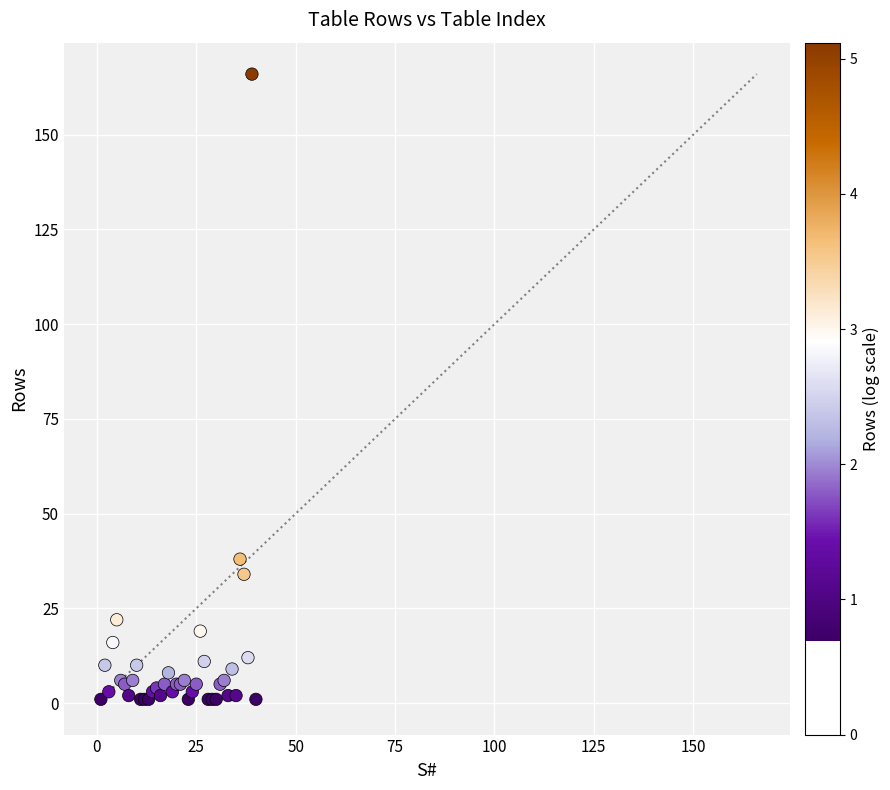

What Y value in the scatter plot is closest to 83?

38